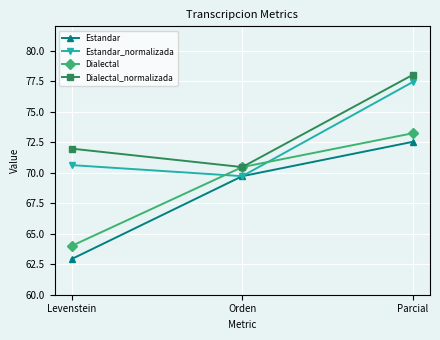

Which series has the widest spread of values?

Estandar